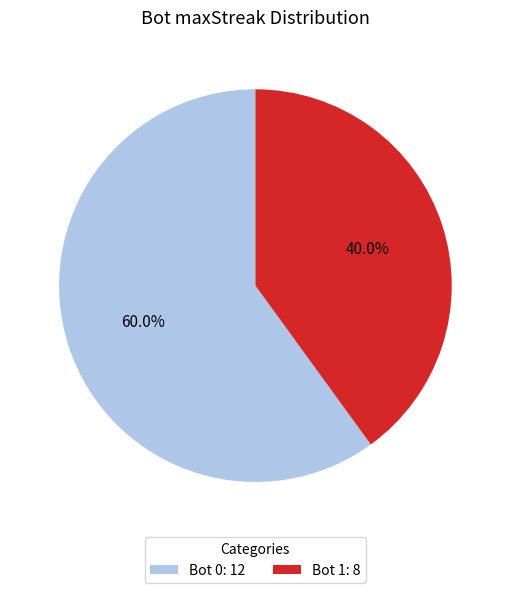

What percentage do Bot 0: 12 and Bot 1: 8 together represent?

100.0%